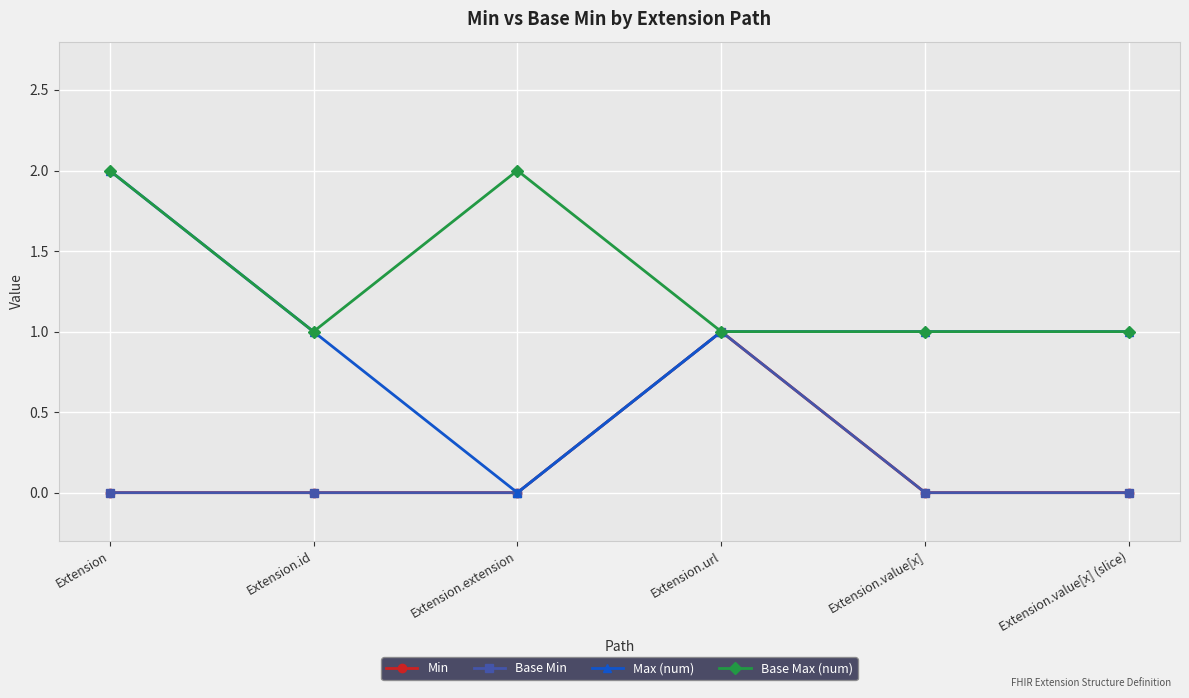

Which has a higher value, Extension.url or Extension.value[x]?

Extension.url